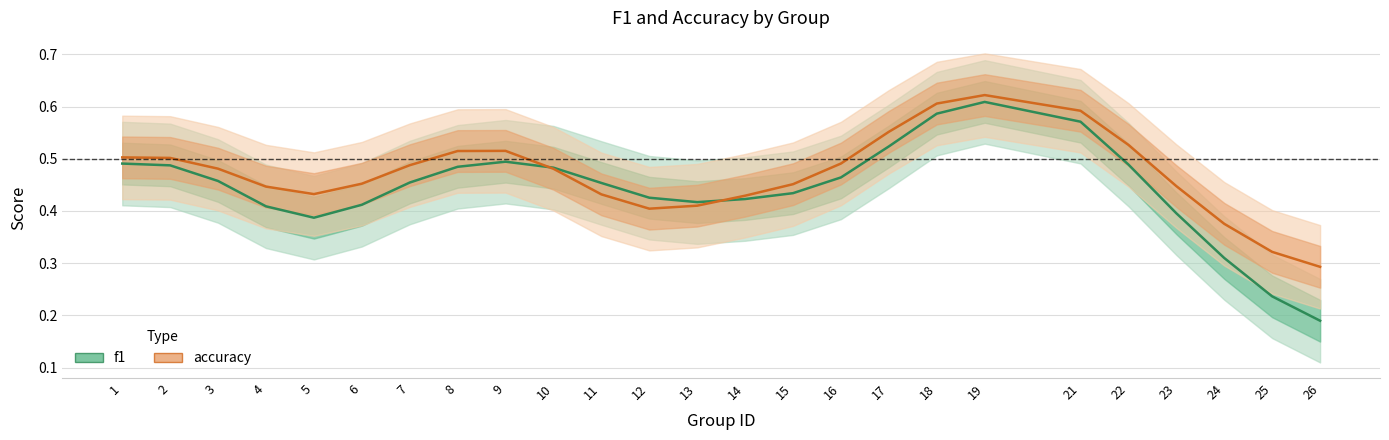

What are all the series names shown in the legend?

f1, accuracy